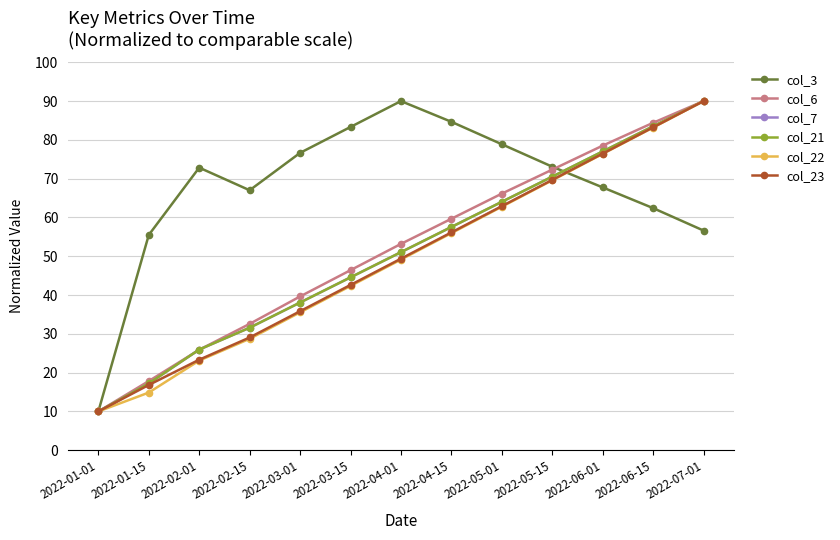

At which label does col_3 reach its minimum?

2022-01-01